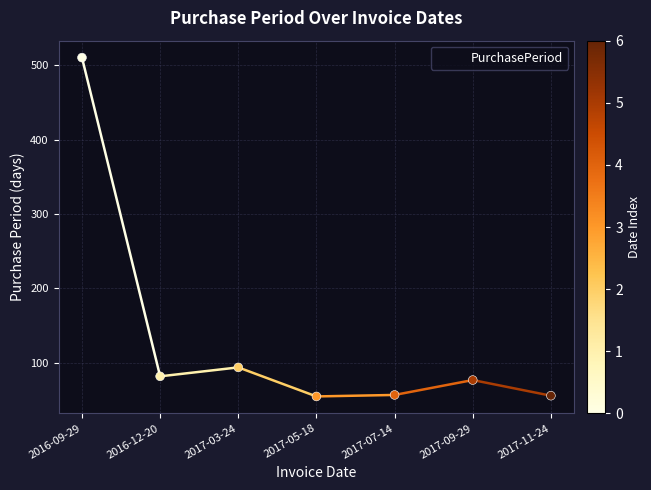

What is the change in value from 2016-12-20 to 2017-07-14?

-25